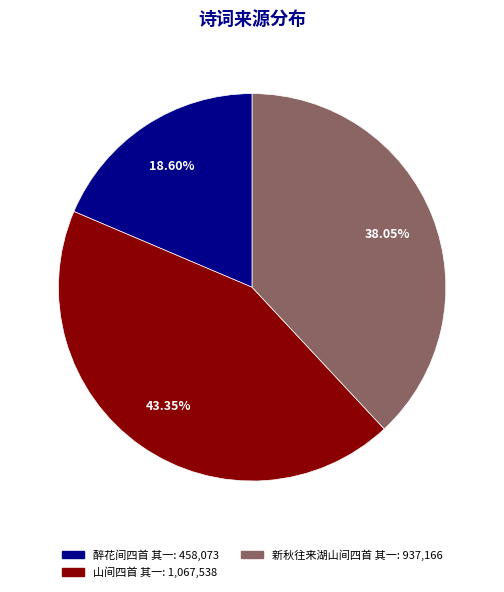

What percentage is the 新秋往来湖山间四首 其一 slice, to the nearest percent?

38%